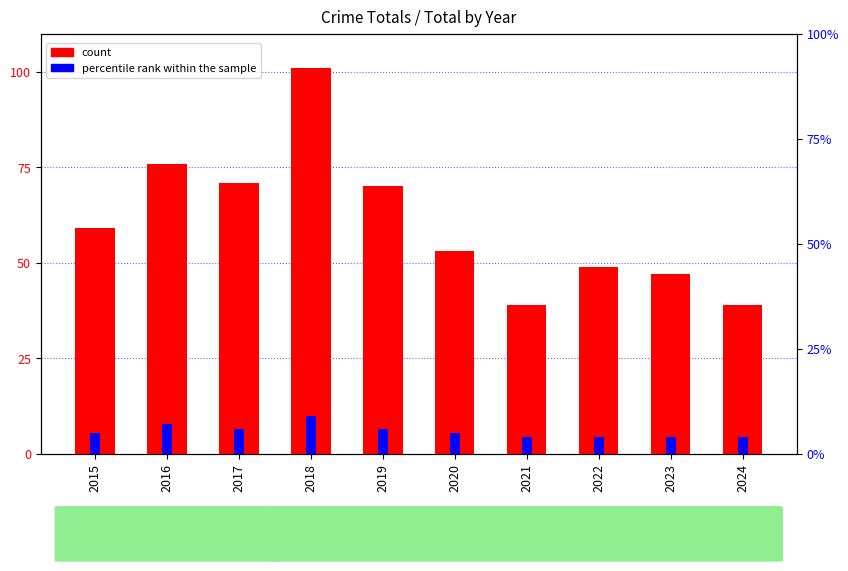

What is the approximate value of percentile rank within the sample at 2019?

6